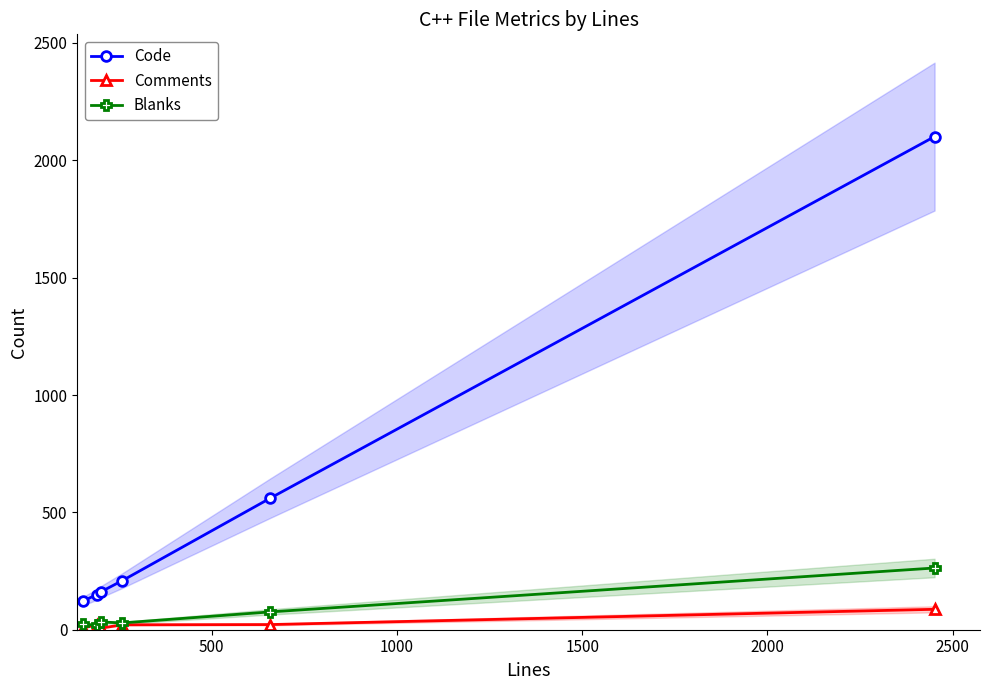

What is the sum of all Blanks values?

444